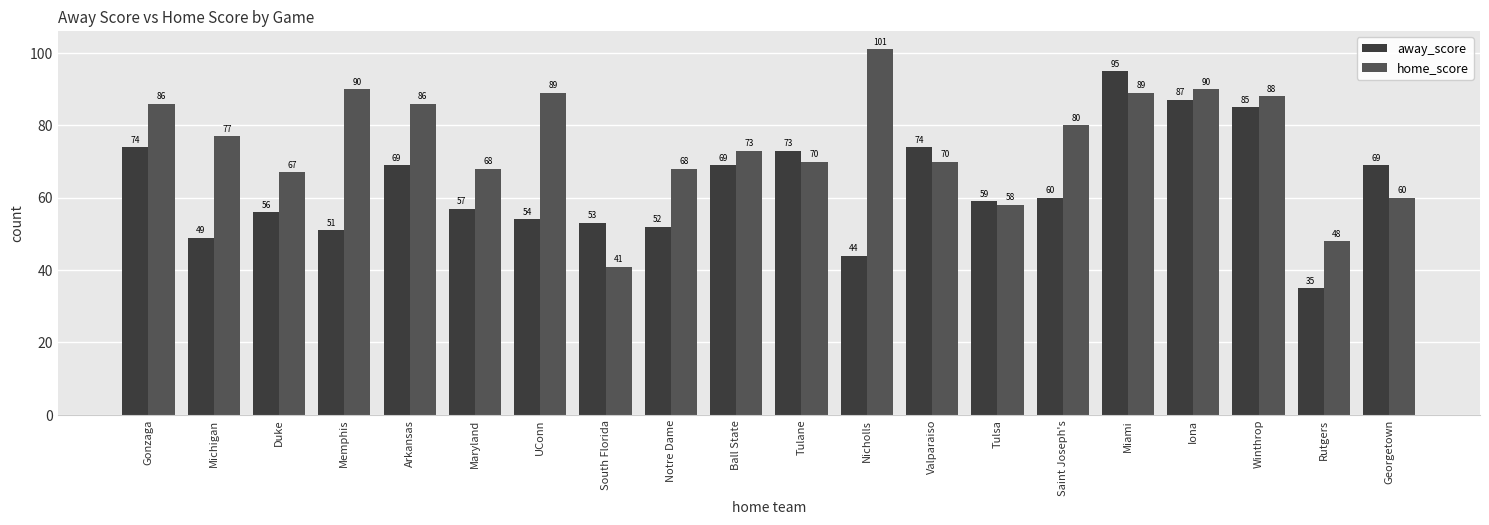

How many bars are there in each group?

2